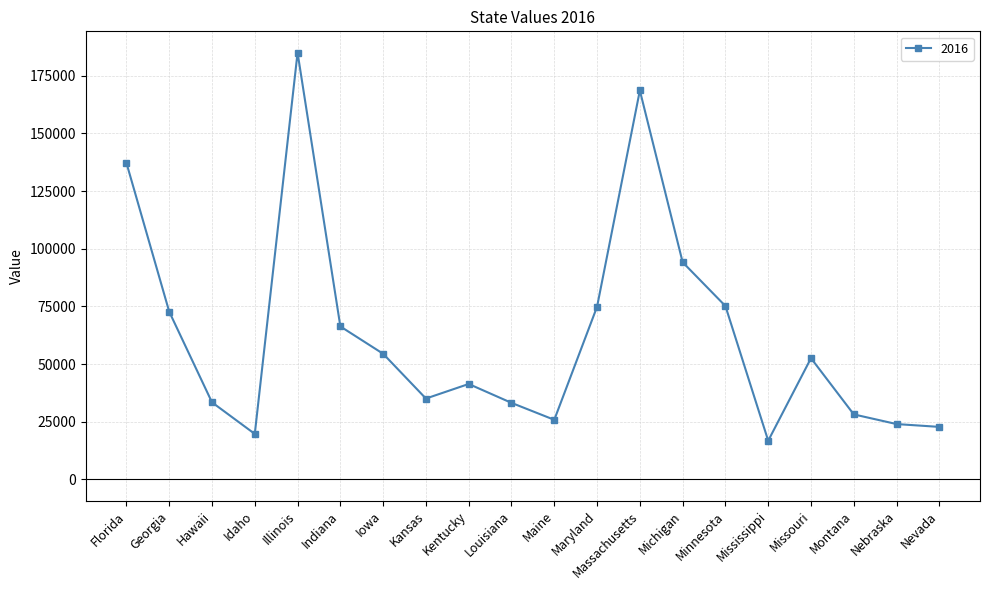

What is the label of the 11th point from the left?

Maine